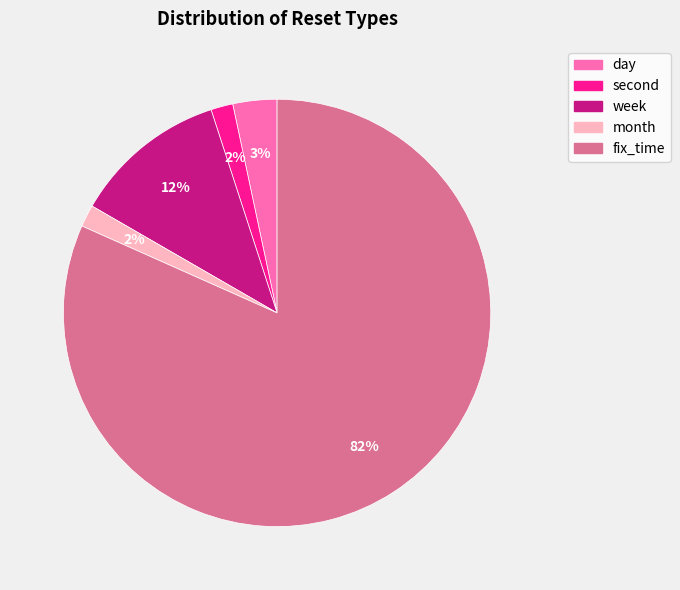

Count the number of slices in the pie.

5